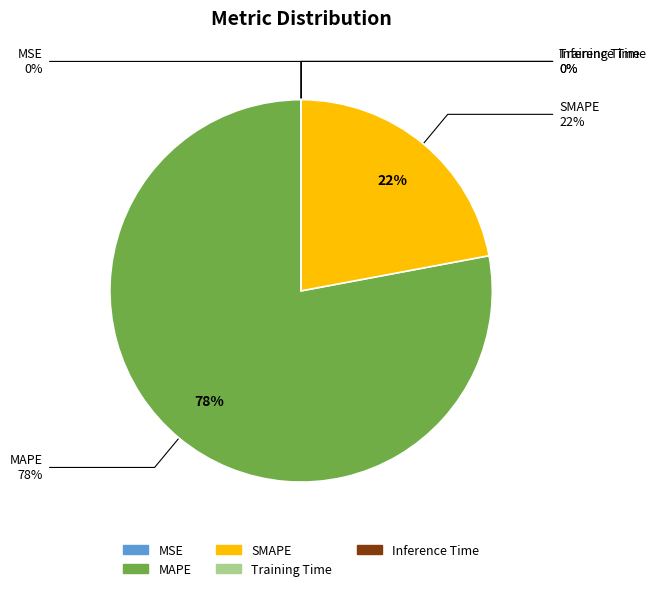

What percentage is the SMAPE slice, to the nearest percent?

22%